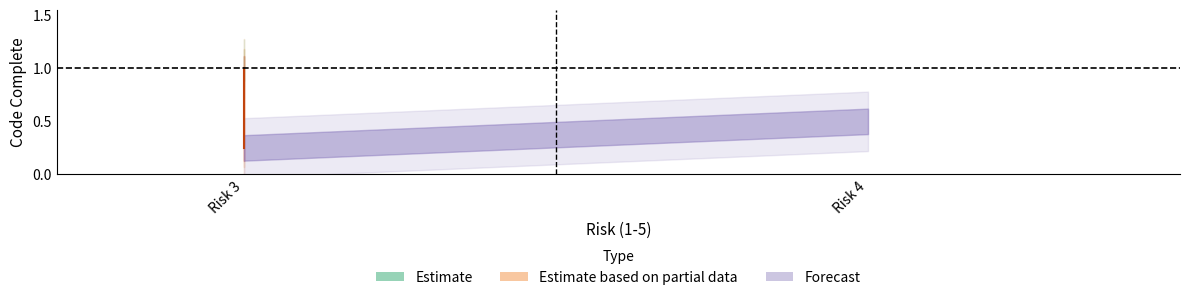

What is the total value across all series at 3?

3.0